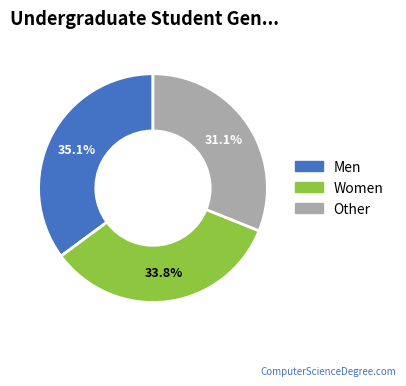

Count the number of slices in the pie.

3